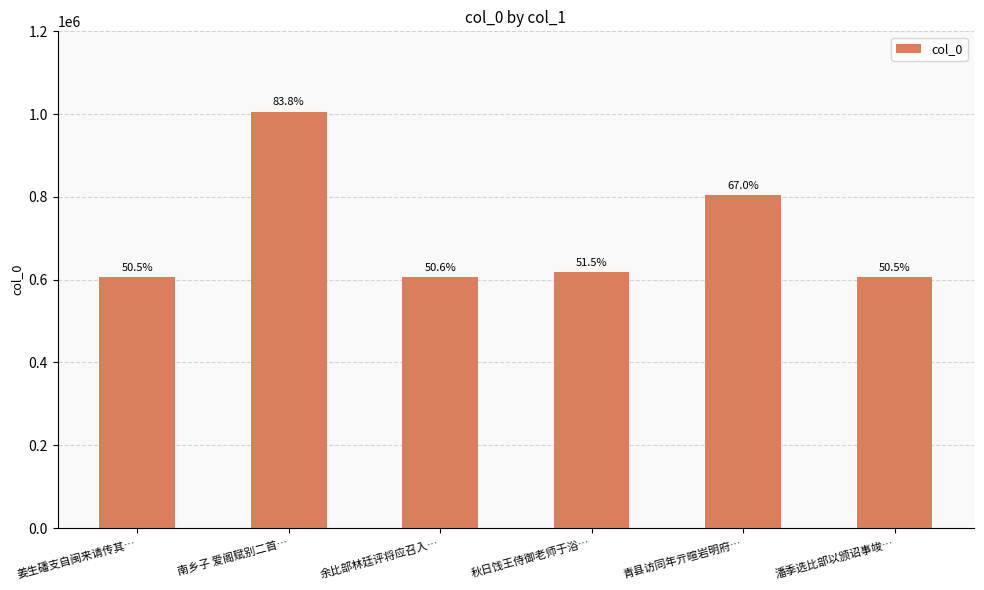

Does the chart contain any negative values?

No